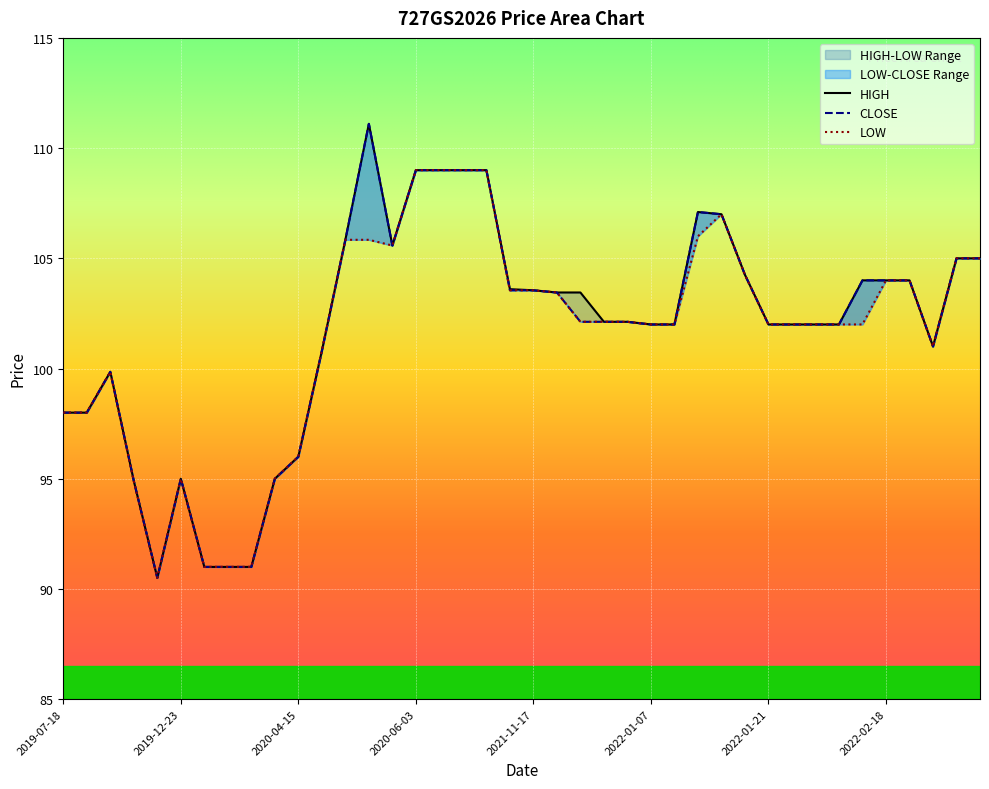

Which series changed the most between 2020-05-26 and 2022-01-27?

HIGH